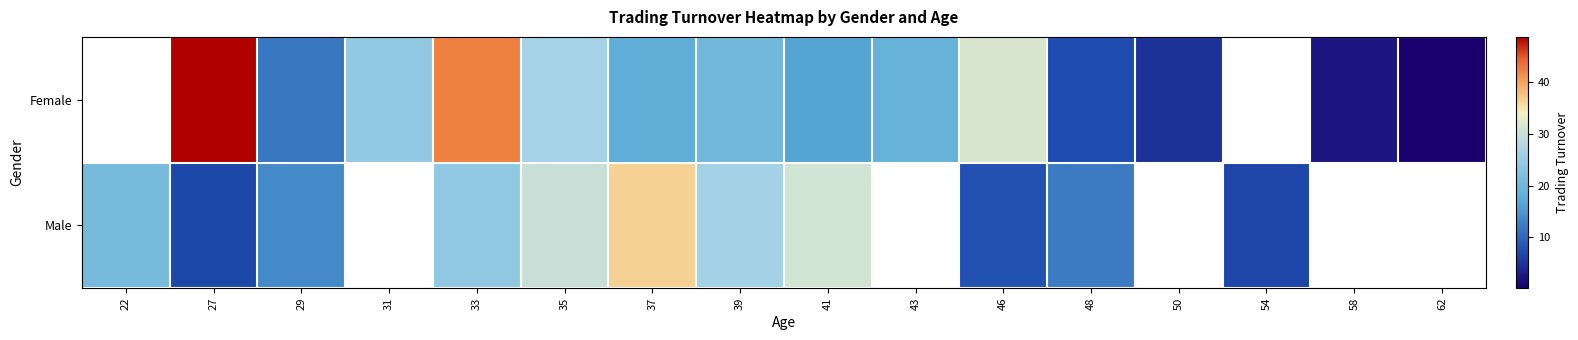

At which label does Male reach its minimum?

54